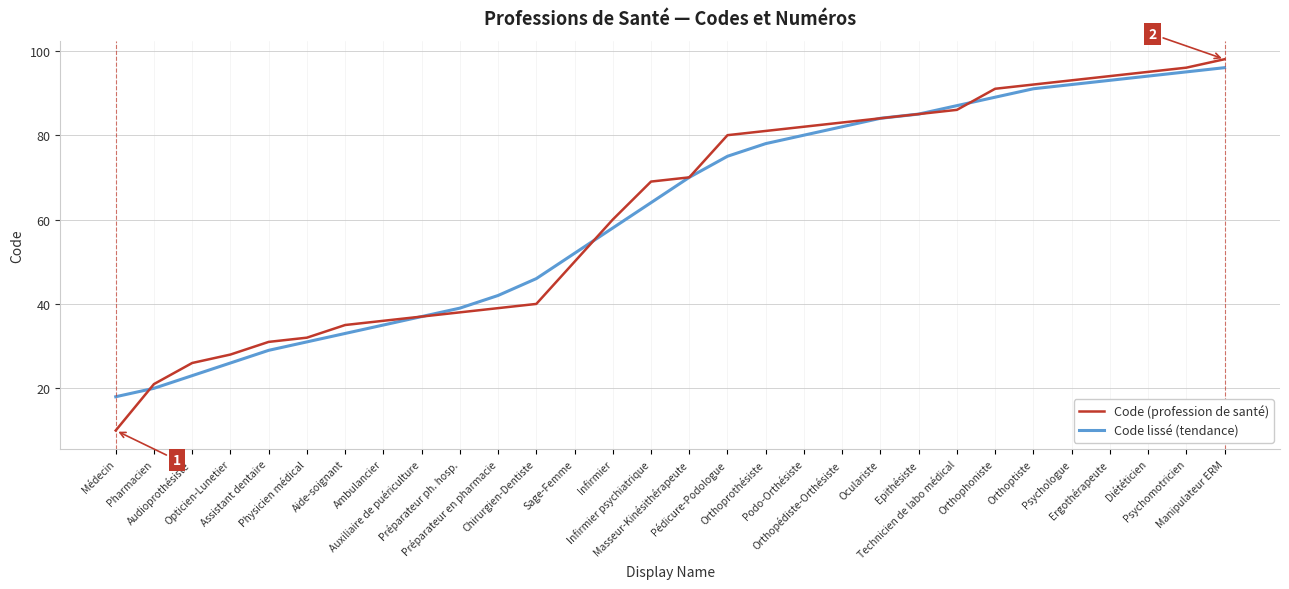

The Code (profession de santé) series shows 70 at Masseur-Kinésithérapeute. True or false?

True